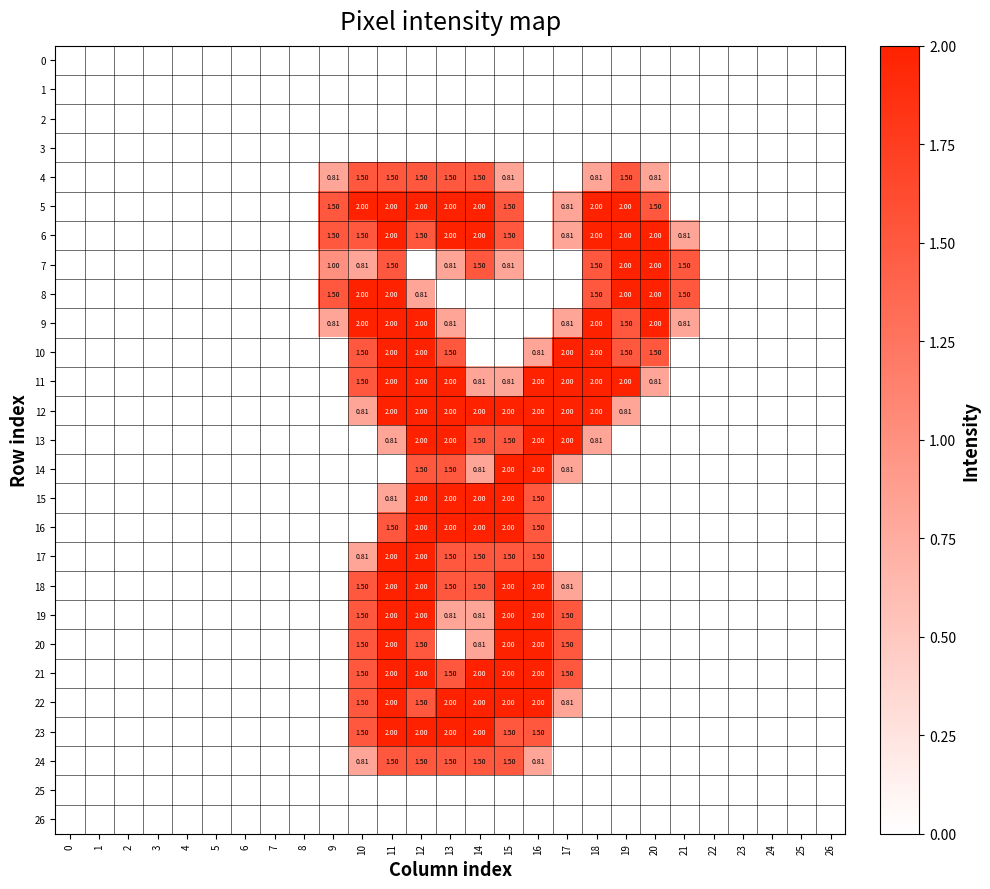

How many values in the row_17 series exceed 0?

7